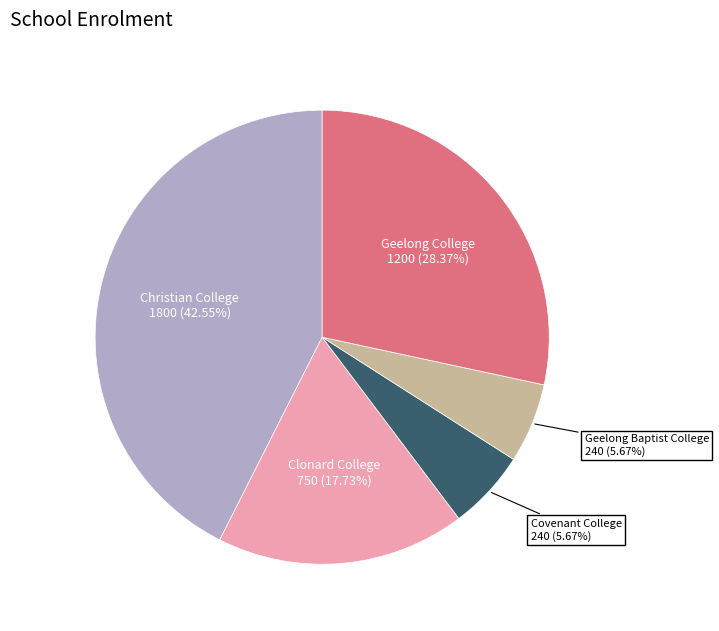

How many slices are in this pie chart?

5